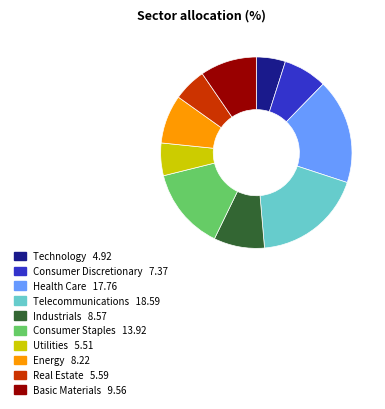

Is there any slice that represents more than half of the pie?

No